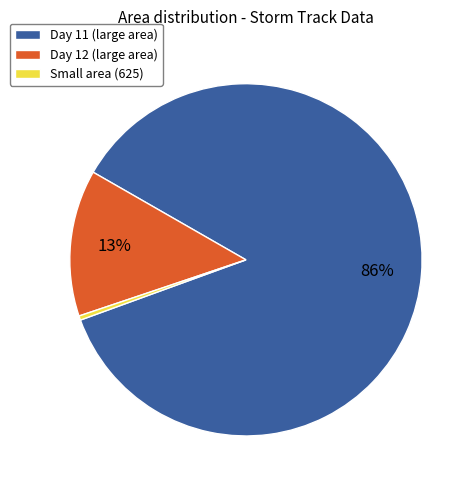

Rank the categories by value from lowest to highest.

Small area (625), Day 12 (large area), Day 11 (large area)